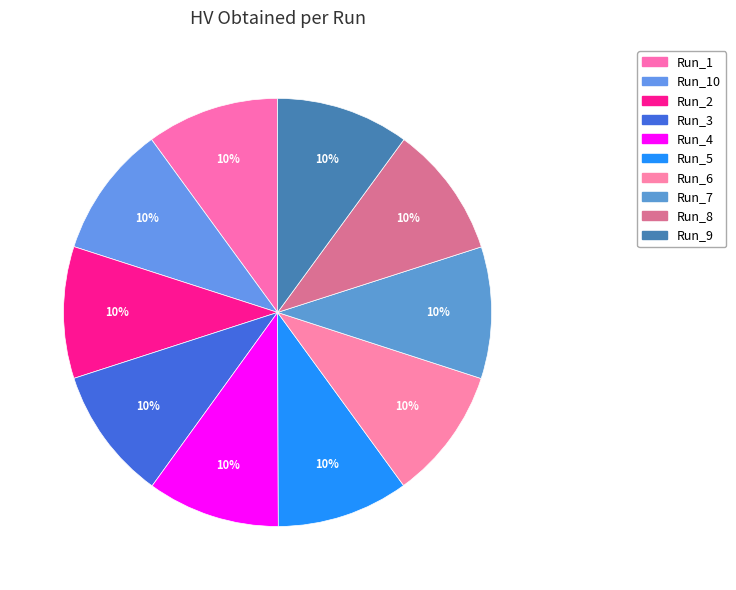

How many slices are in this pie chart?

10